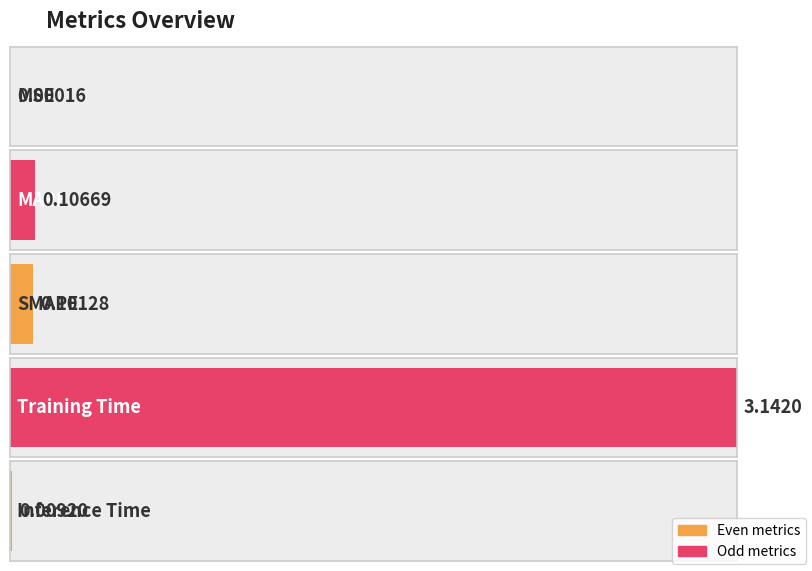

What is the label of the 3rd bar from the left?

SMAPE